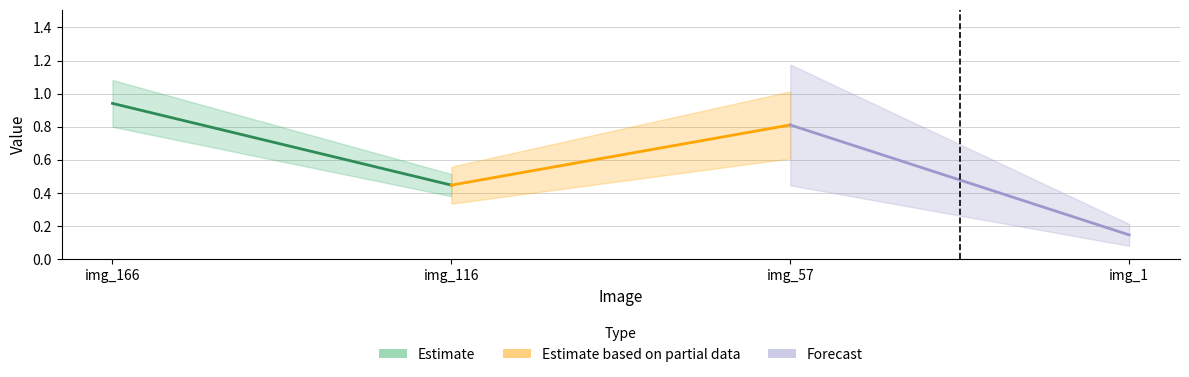

Does the chart display data point markers on the line(s)?

No